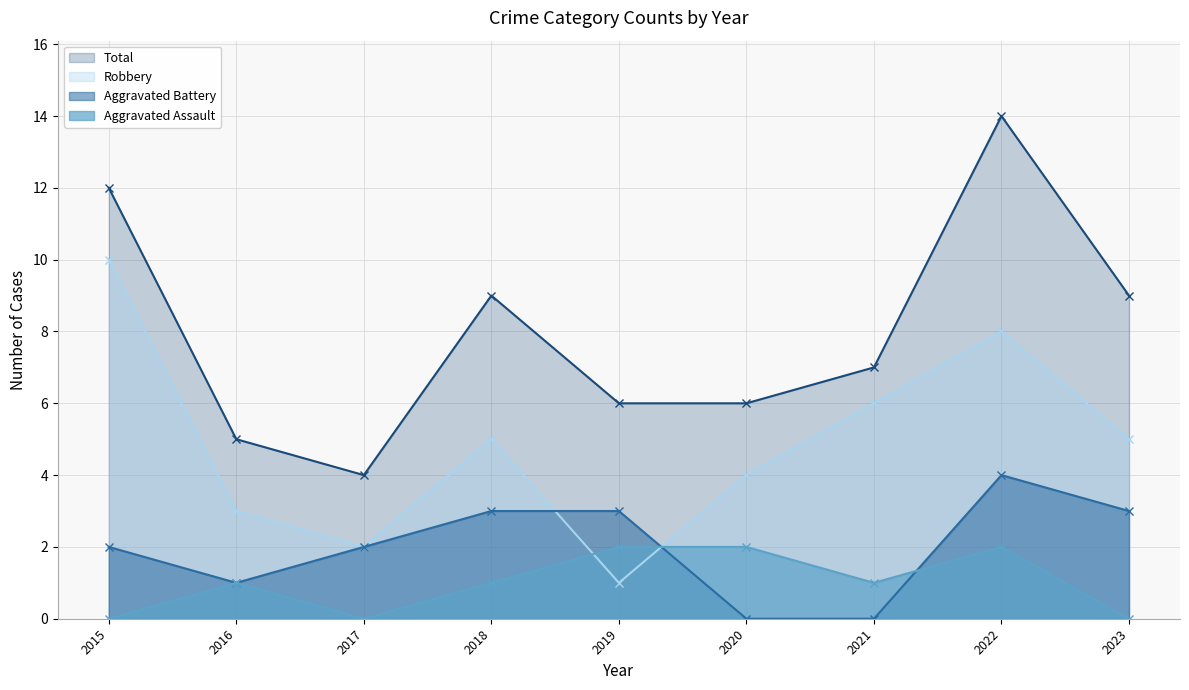

Is the value of Aggravated Assault at 2019 greater than the value of Robbery at 2018?

No